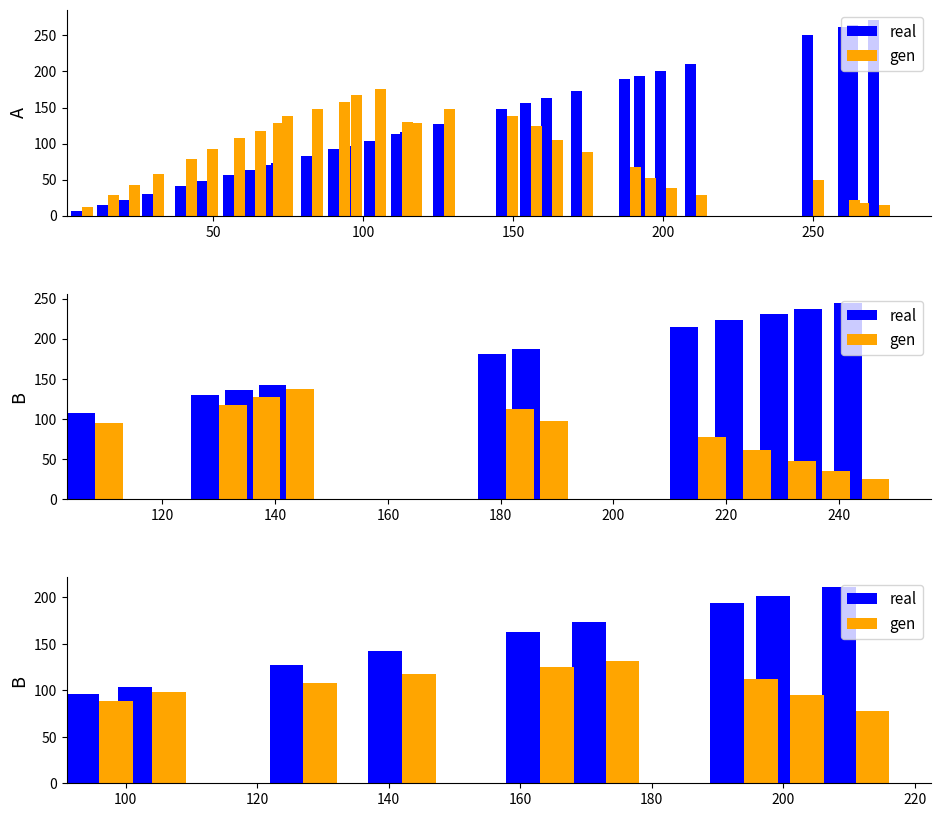

The gen series shows 224 at 200. True or false?

False